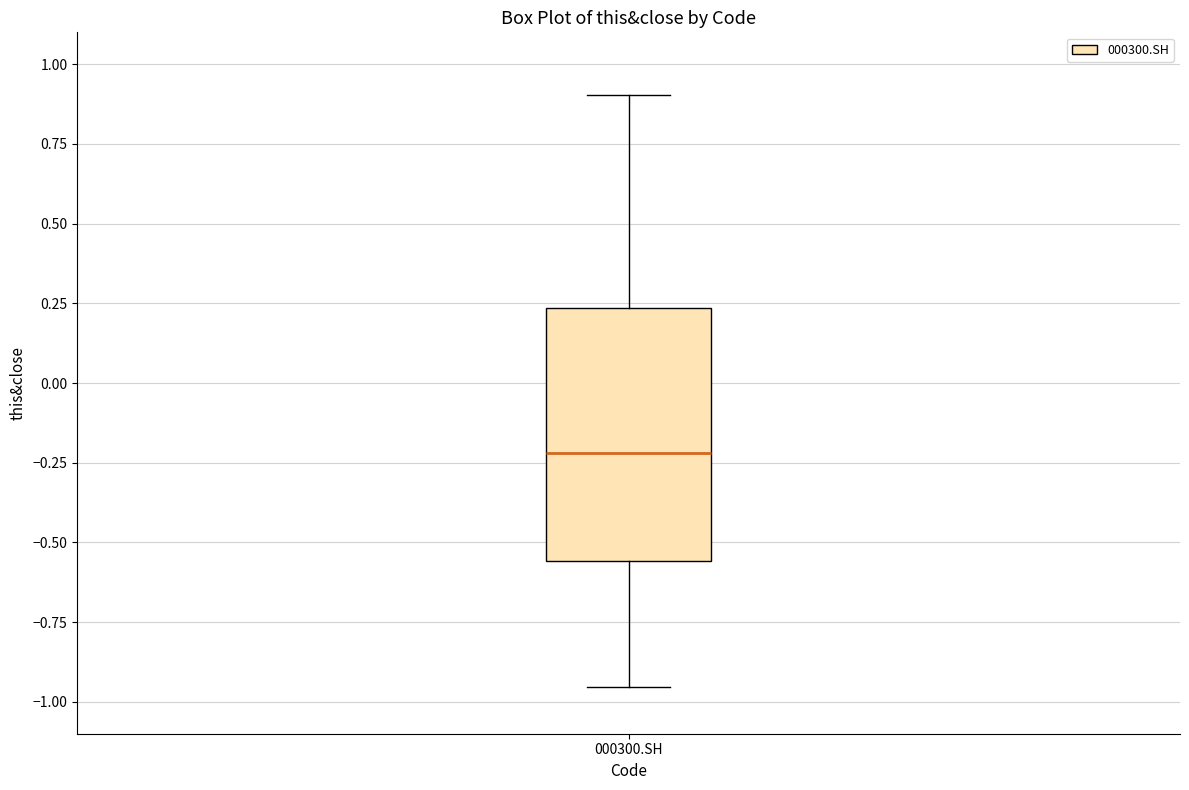

Read this box plot against the y-axis: the position of the median line, the range covered by the box, and the ends of both whiskers. The values are not printed on the chart, so give them approximately, as read against the axis.

median -0.20, box -0.55 to 0.25, whiskers -0.95 to 0.90